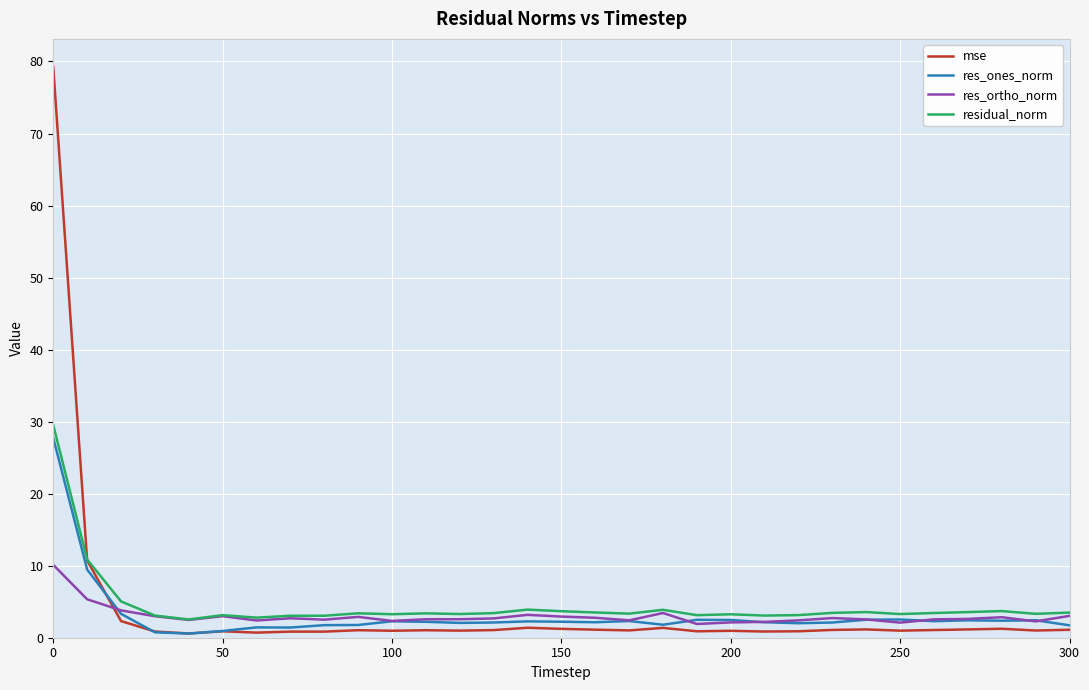

Does the chart have visible grid lines?

Yes